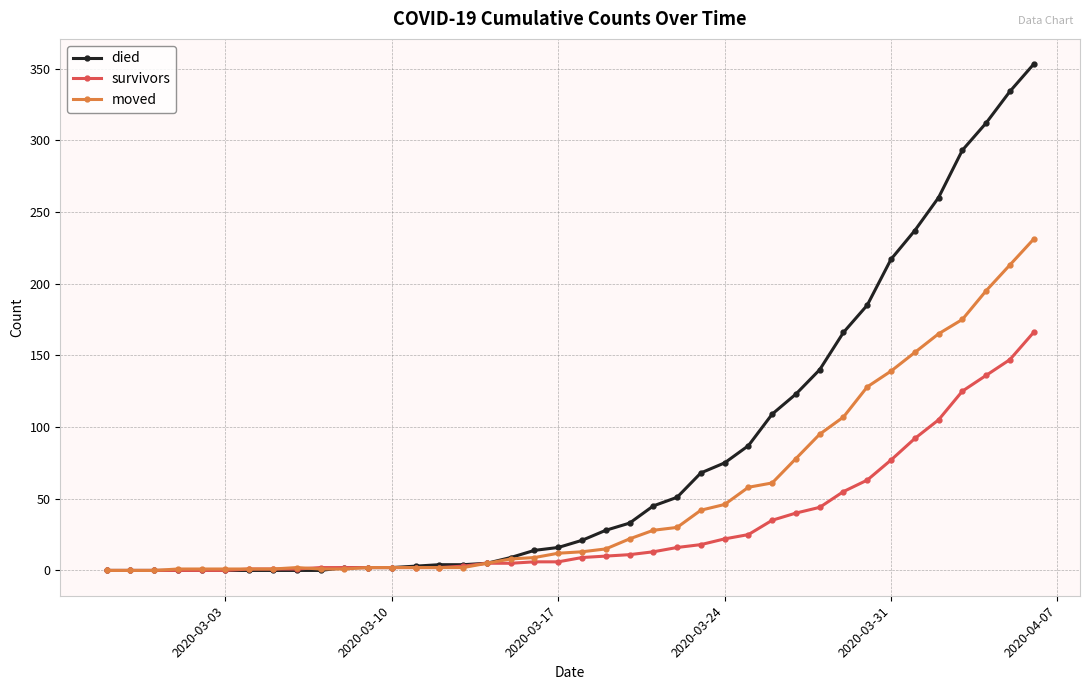

Which series has the widest spread of values?

died